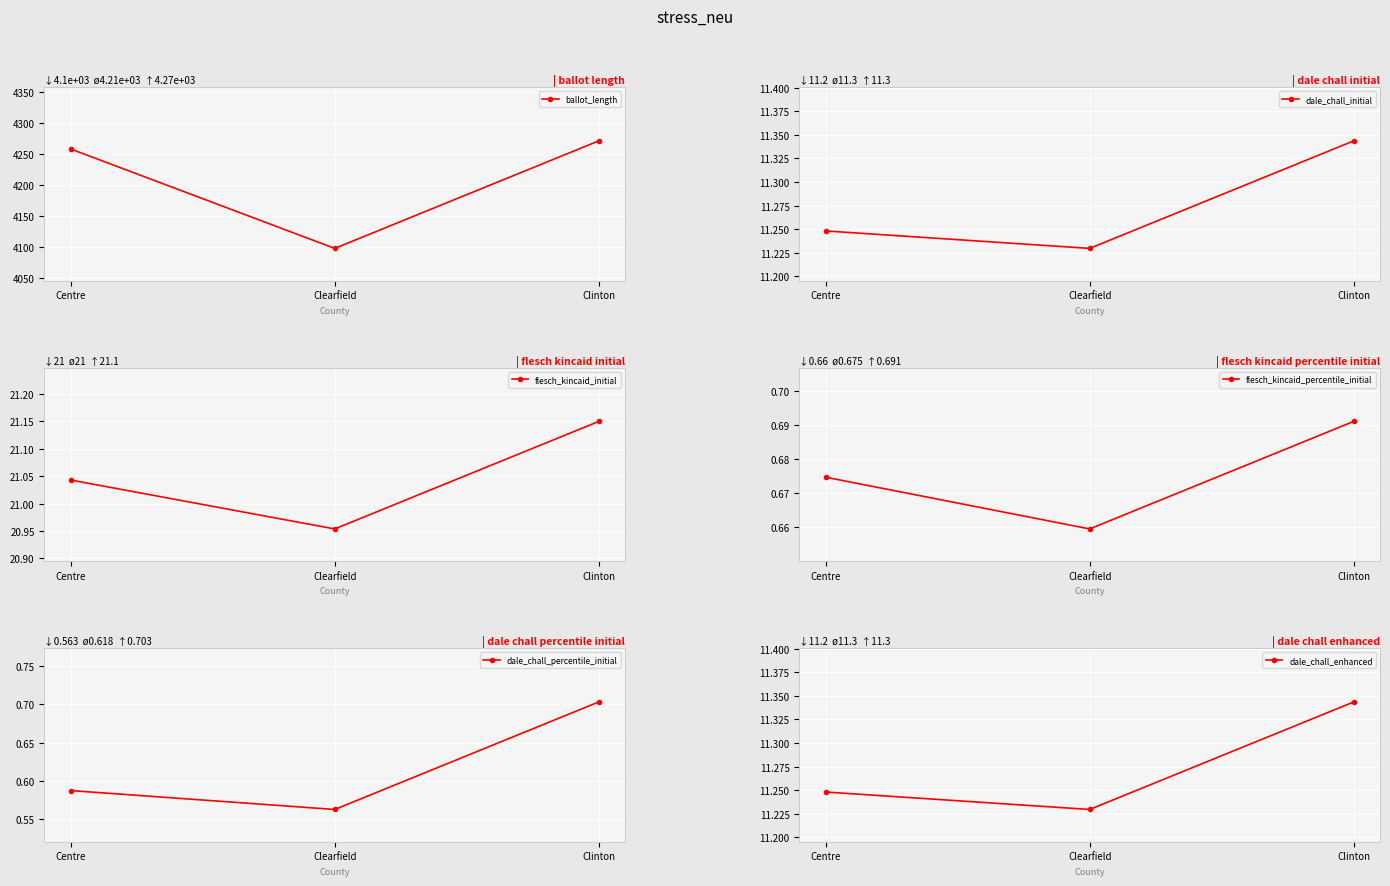

Reading left to right, transcribe all the data shown in this chart.

ballot_length: 4258.0	4098.0	4271.0
dale_chall_initial: 11.2	11.2	11.3
flesch_kincaid_initial: 21.0	21.0	21.1
flesch_kincaid_percentile_initial: 0.7	0.7	0.7
dale_chall_percentile_initial: 0.6	0.6	0.7
dale_chall_enhanced: 11.2	11.2	11.3